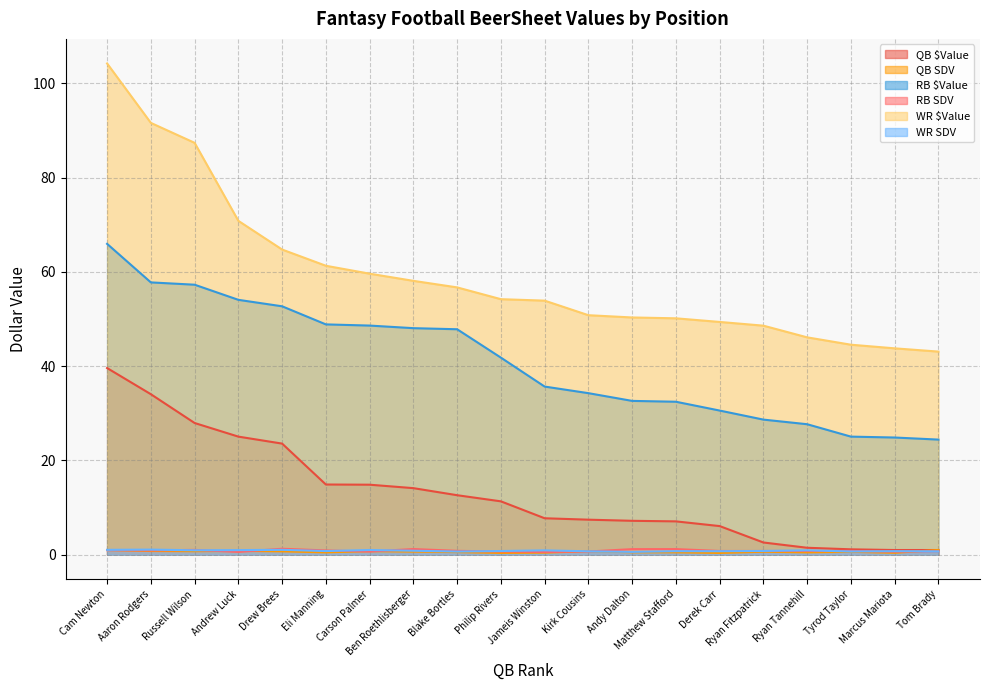

True or false: QB $Value and RB SDV cross at least once.

False